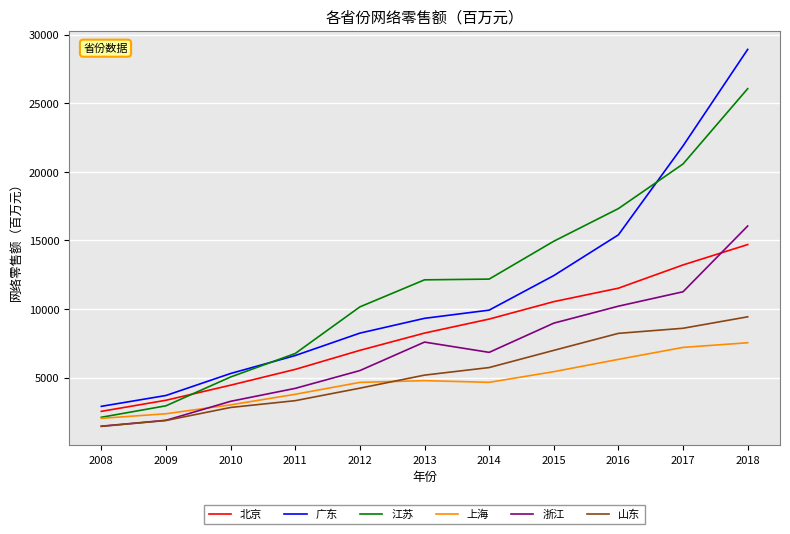

What is the highest value of the 北京 series?

14699